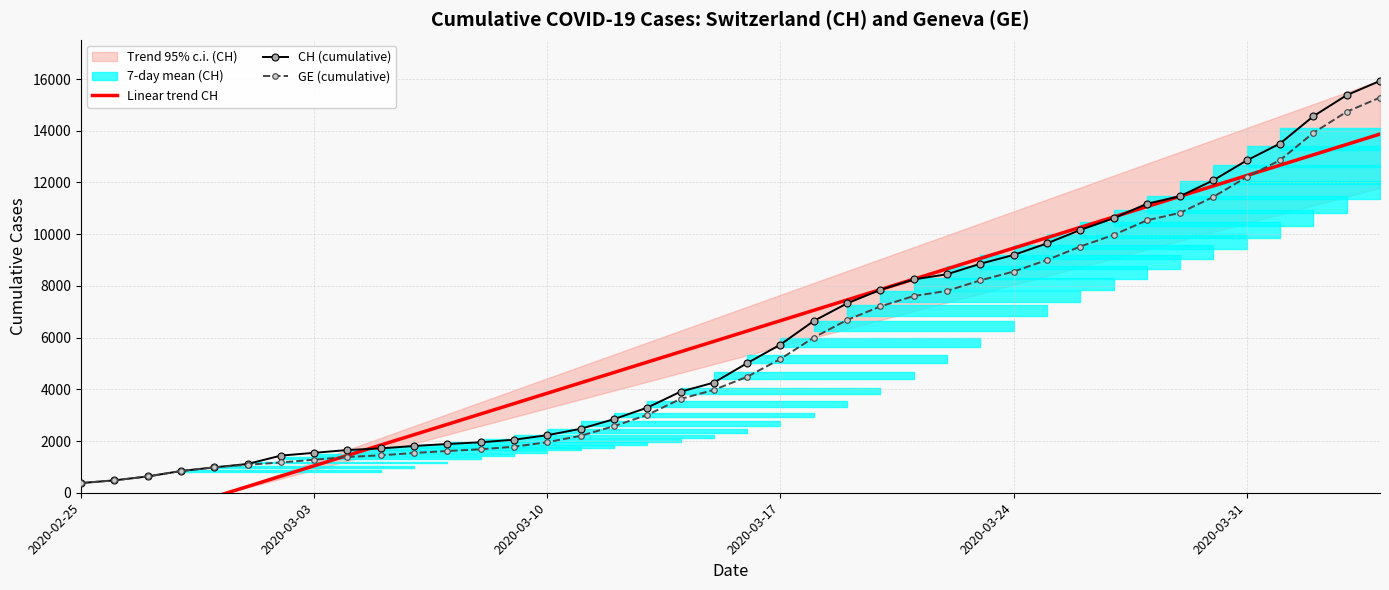

What is the highest value of the CH (cumulative) series?

15926